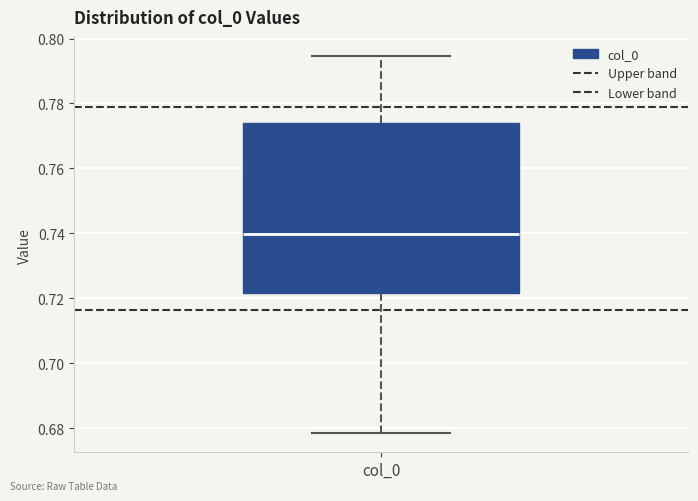

Read this box plot against the y-axis: the position of the median line, the range covered by the box, and the ends of both whiskers. The values are not printed on the chart, so give them approximately, as read against the axis.

median 0.740, box 0.722 to 0.774, whiskers 0.678 to 0.794